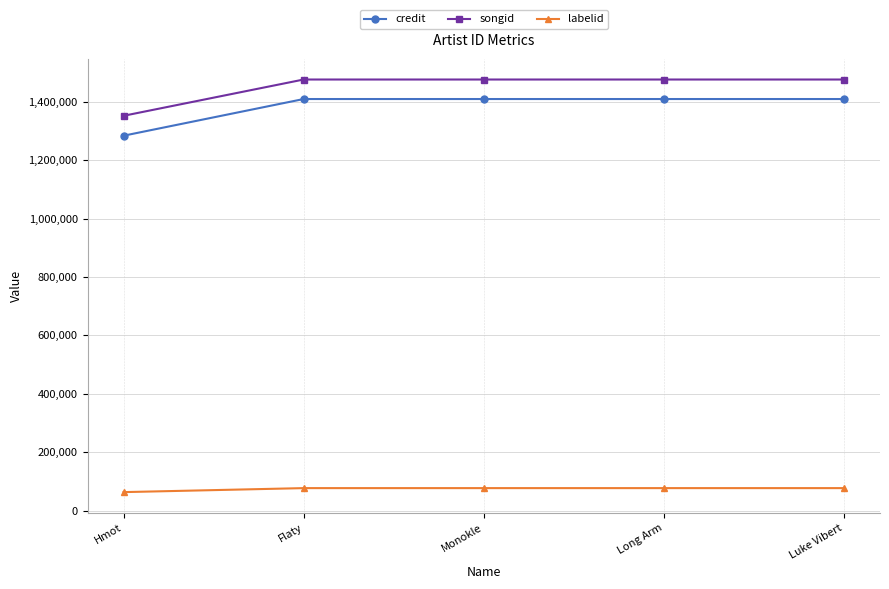

The labelid series shows 133669 at Long Arm. True or false?

False